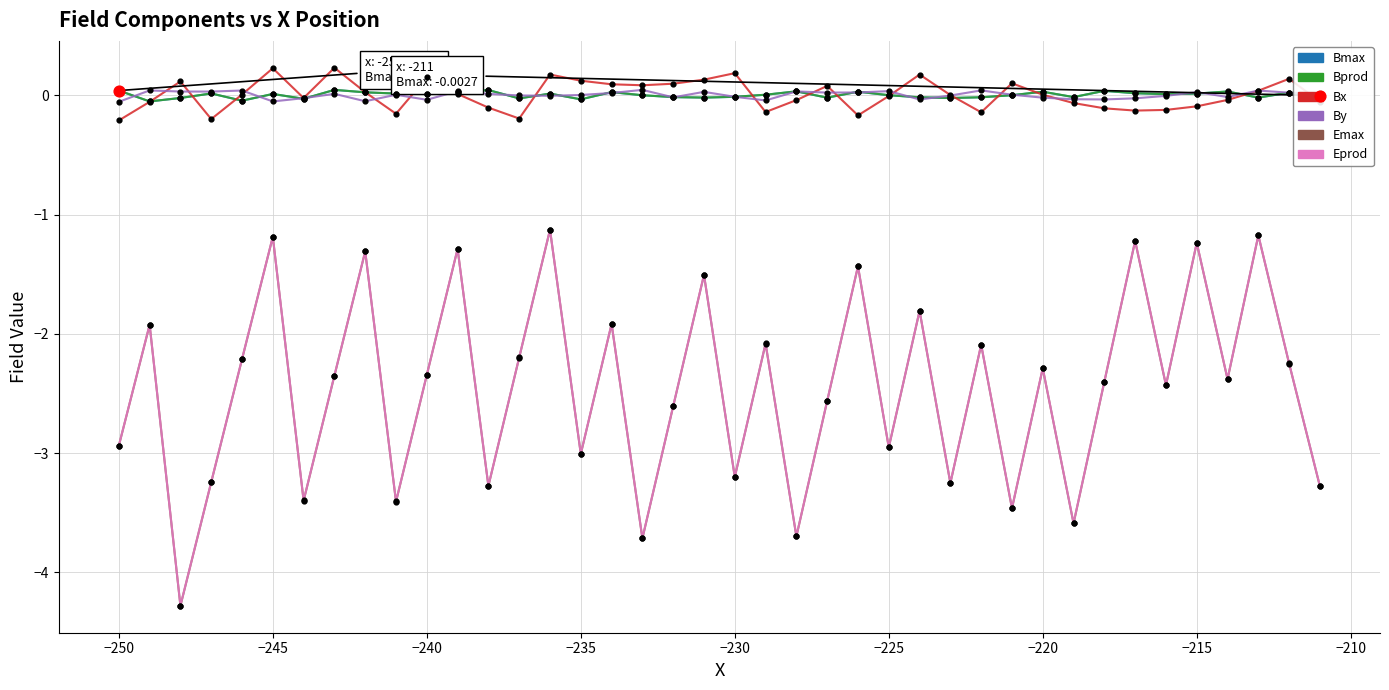

Which series has the widest spread of values?

Eprod